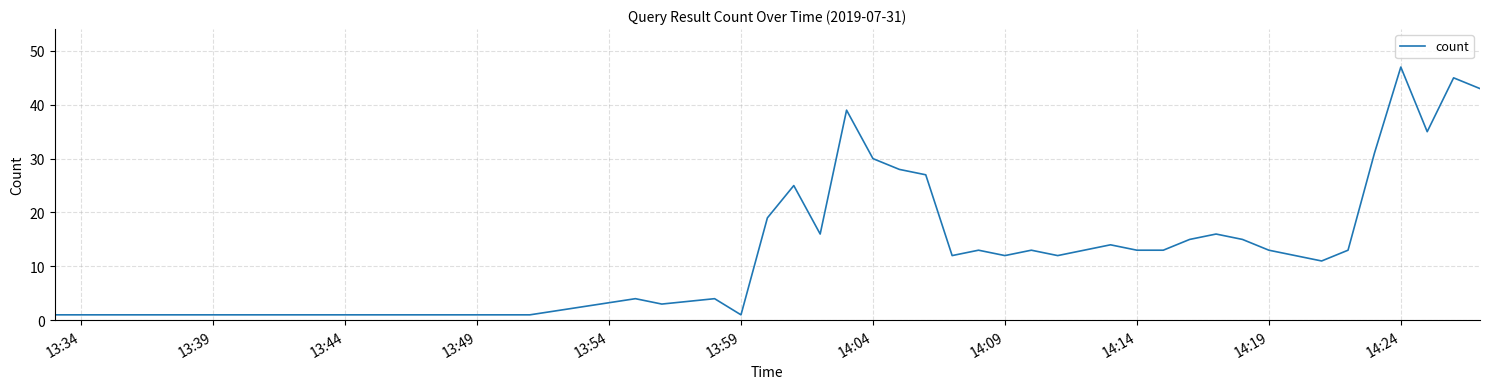

Reading left to right, what are all the values shown in this chart?

1	1	1	1	1	1	1	1	4	3	4	1	19	25	16	39	30	28	27	12	13	12	13	12	13	14	13	13	15	16	15	13	12	11	13	31	47	35	45	43